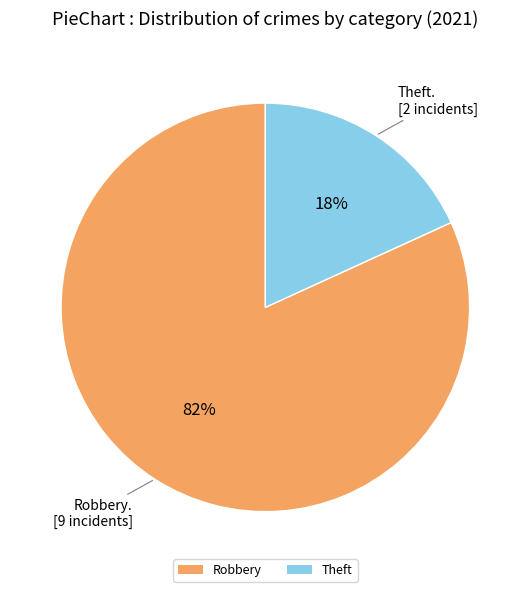

Between Theft and Robbery, which is larger?

Robbery